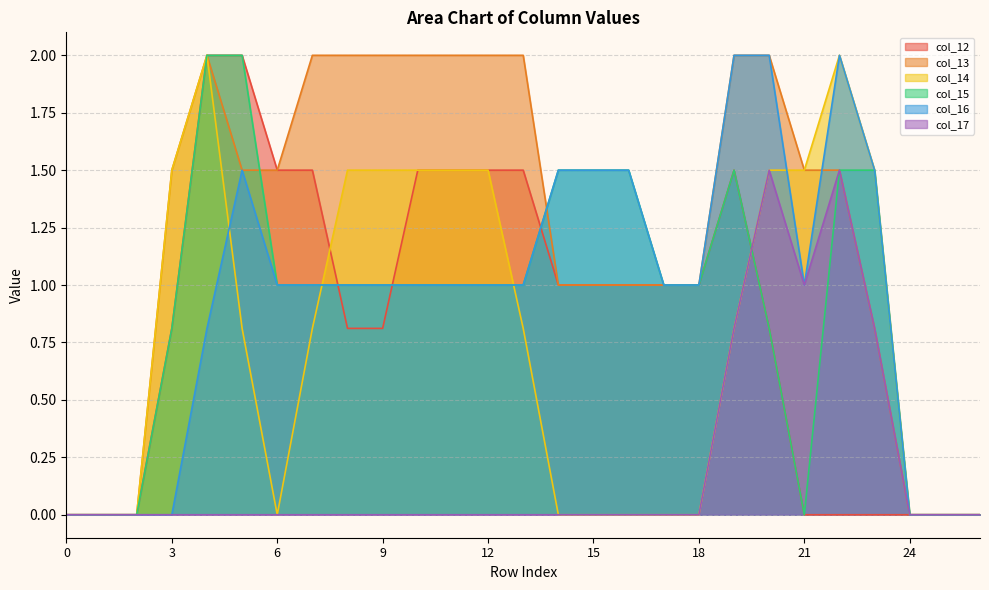

How many values in the col_17 series exceed 0?

5